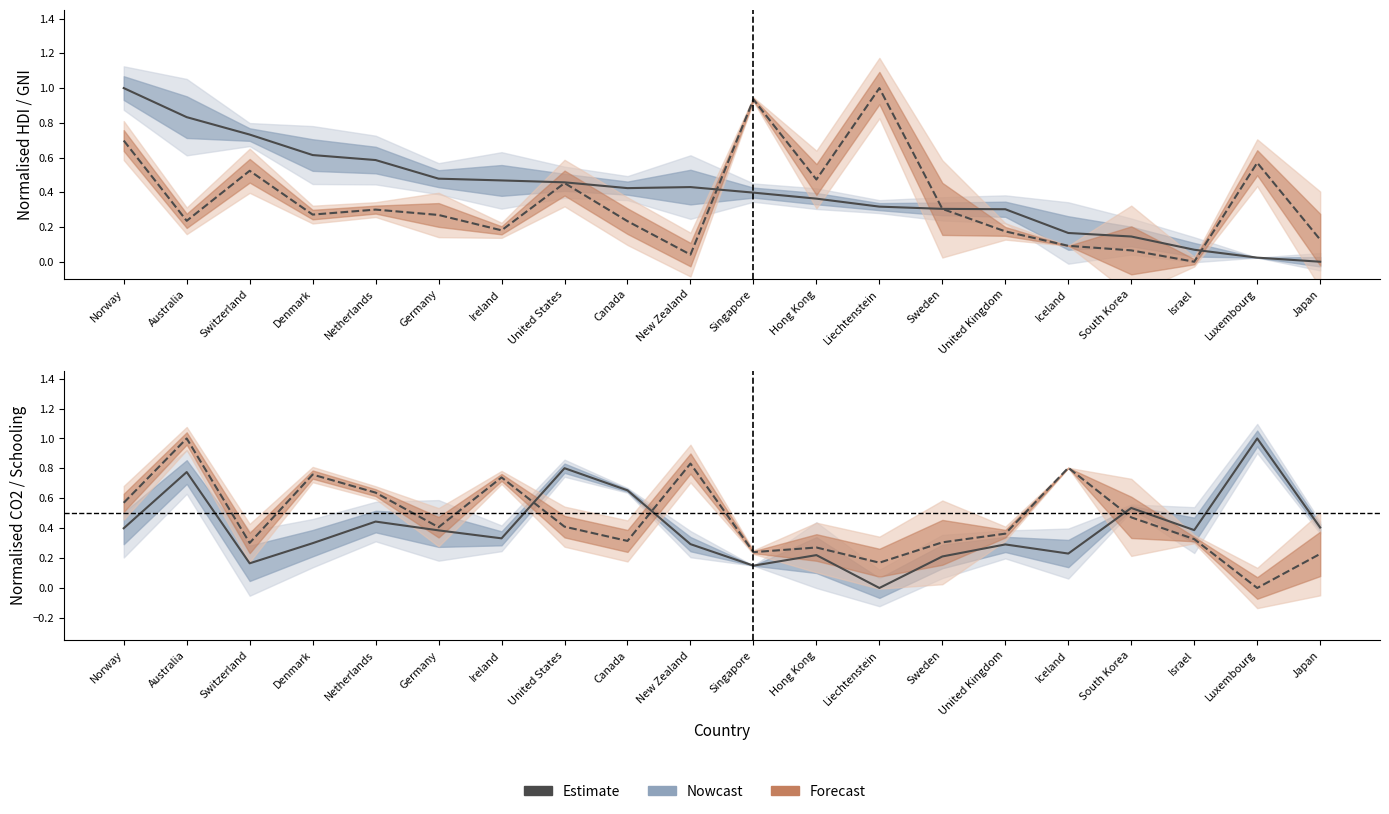

List the labels in order of value, smallest first.

Liechtenstein, Singapore, Switzerland, Sweden, Hong Kong, Iceland, United Kingdom, New Zealand, Denmark, Ireland, Germany, Israel, Norway, Japan, Netherlands, South Korea, Canada, Australia, United States, Luxembourg